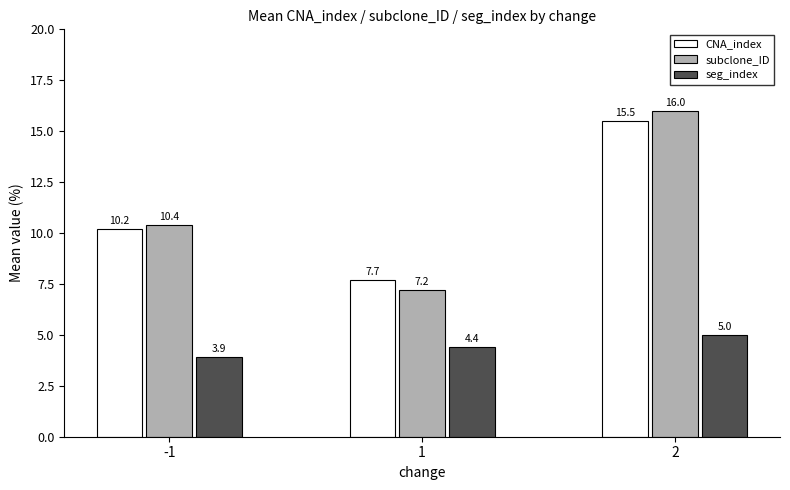

Where is seg_index nearest to the value 4?

-1